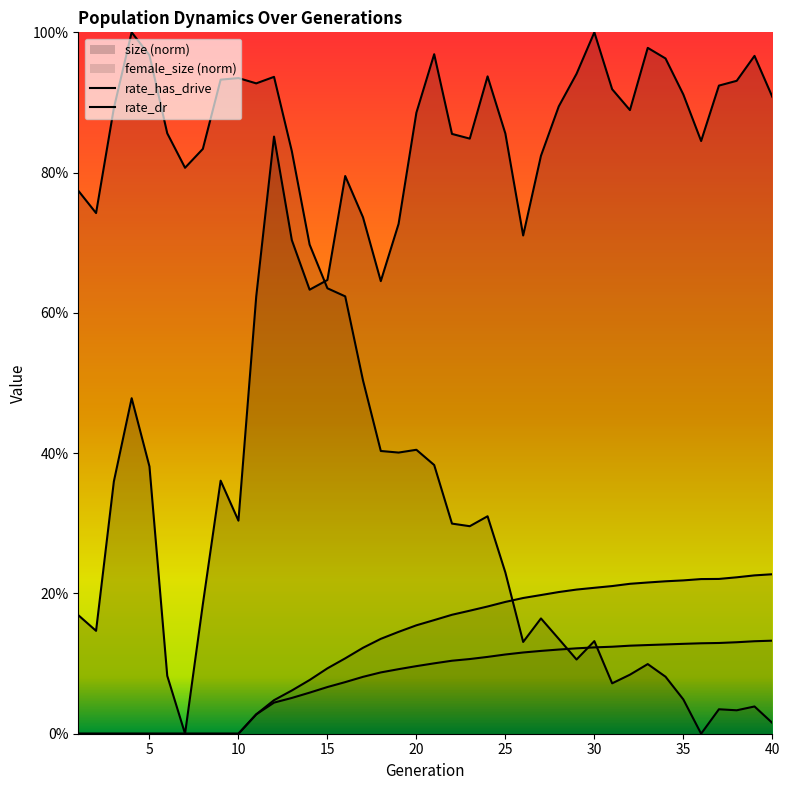

The rate_has_drive series shows 0.1 at 1. True or false?

False